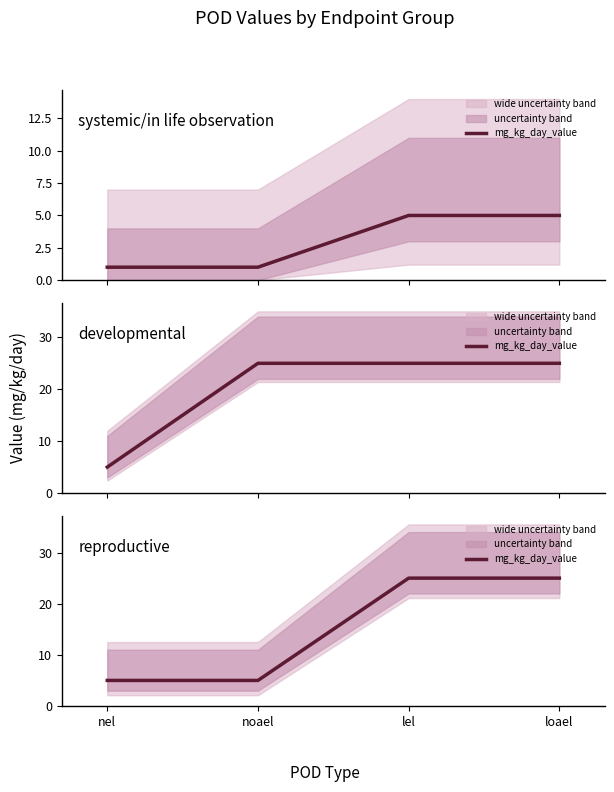

What is the ratio of the value at loael to the value at noael?

5.0